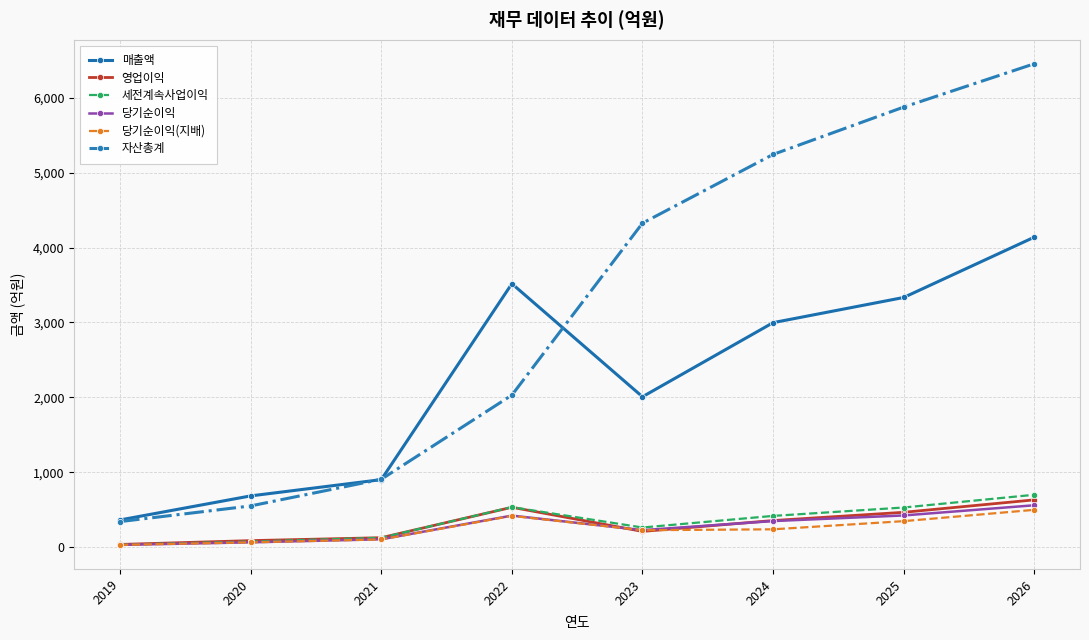

Does the chart display data point markers on the line(s)?

Yes